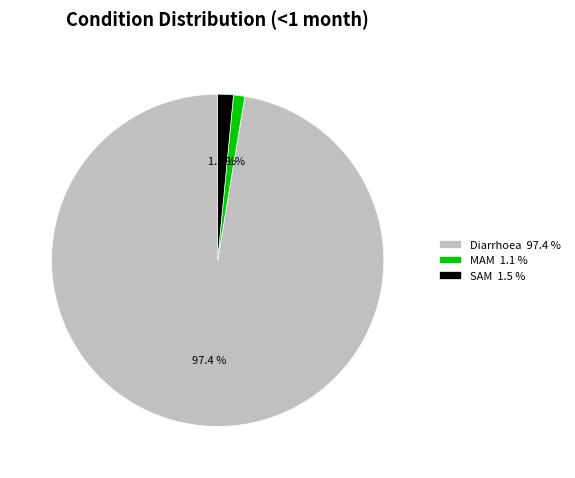

Does MAM 1.1 % account for over 50% of the chart?

No